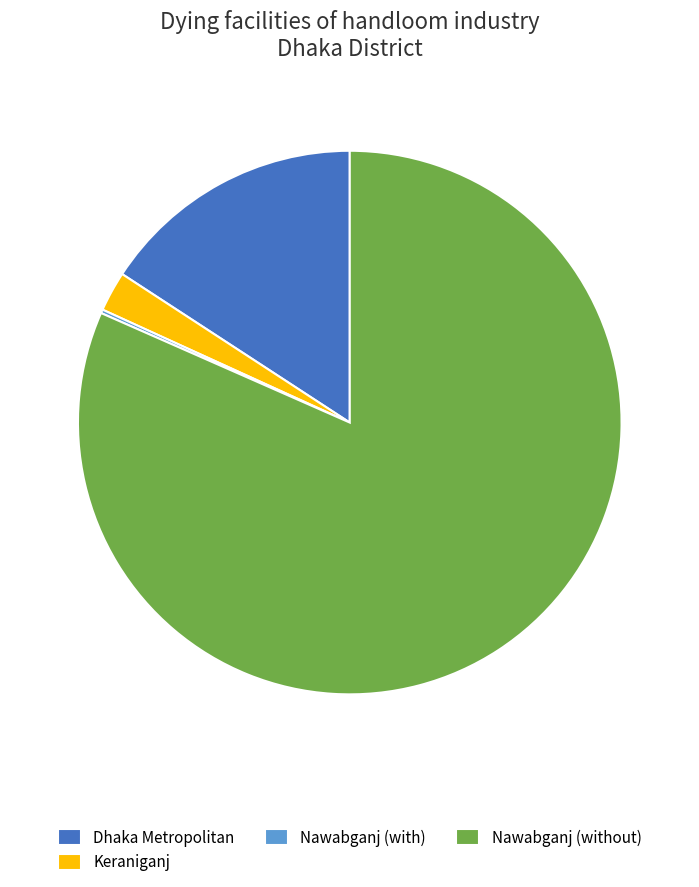

Is it true that Dhaka Metropolitan is 16% of the pie?

True